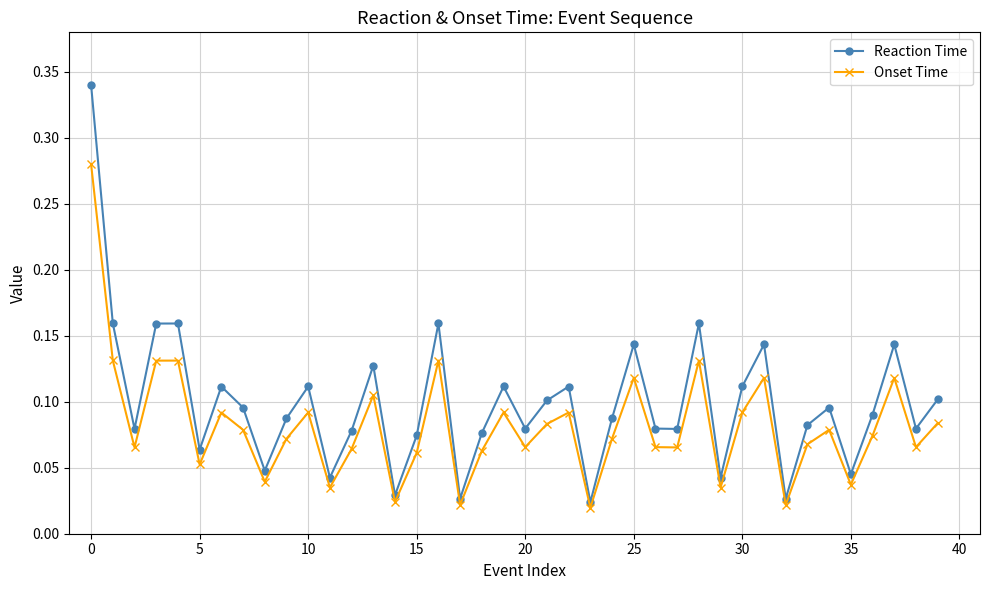

What is the sum of all Onset Time values?

3.3